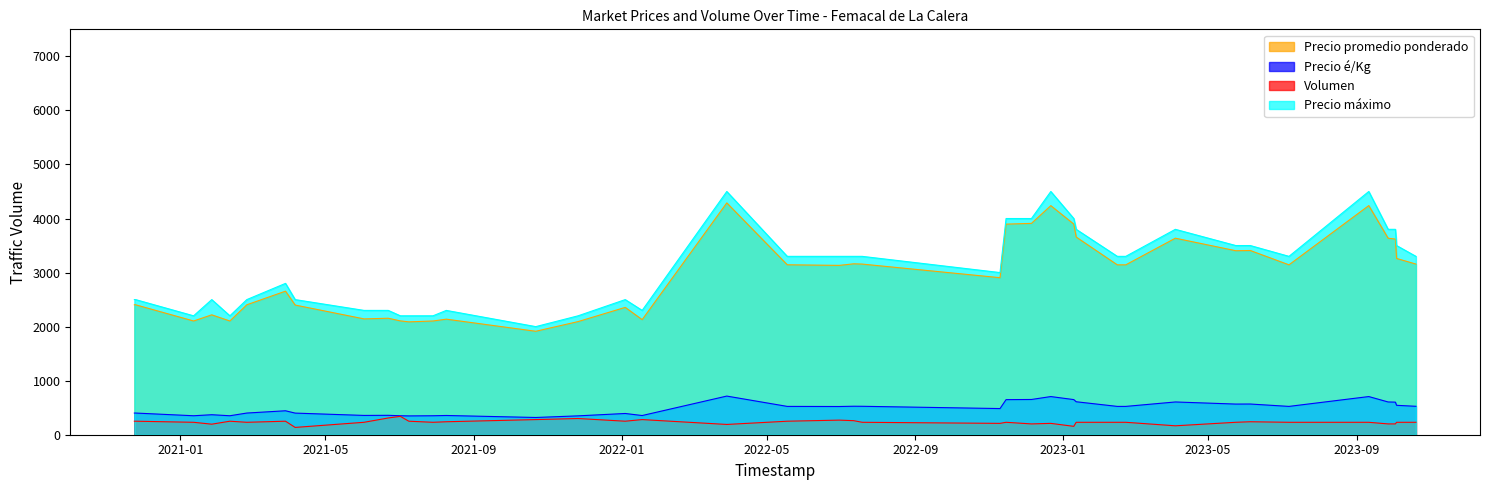

True or false: Volumen has more than 1 interior local peaks.

True